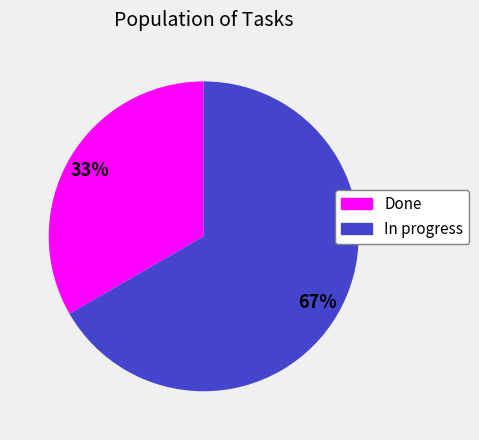

Do Done and In progress together represent more than half of the pie?

Yes